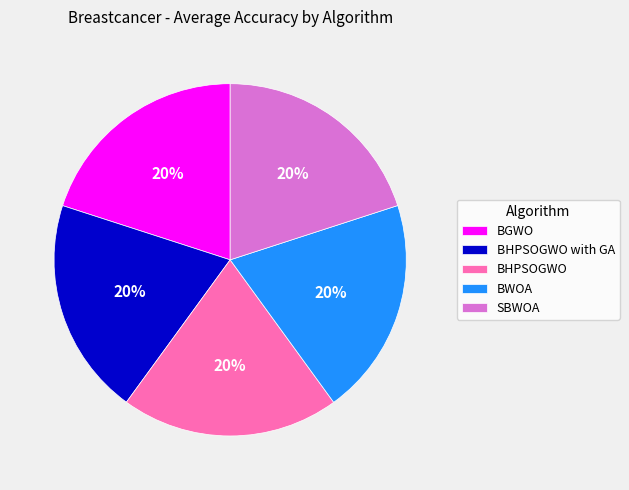

Count the number of slices in the pie.

5